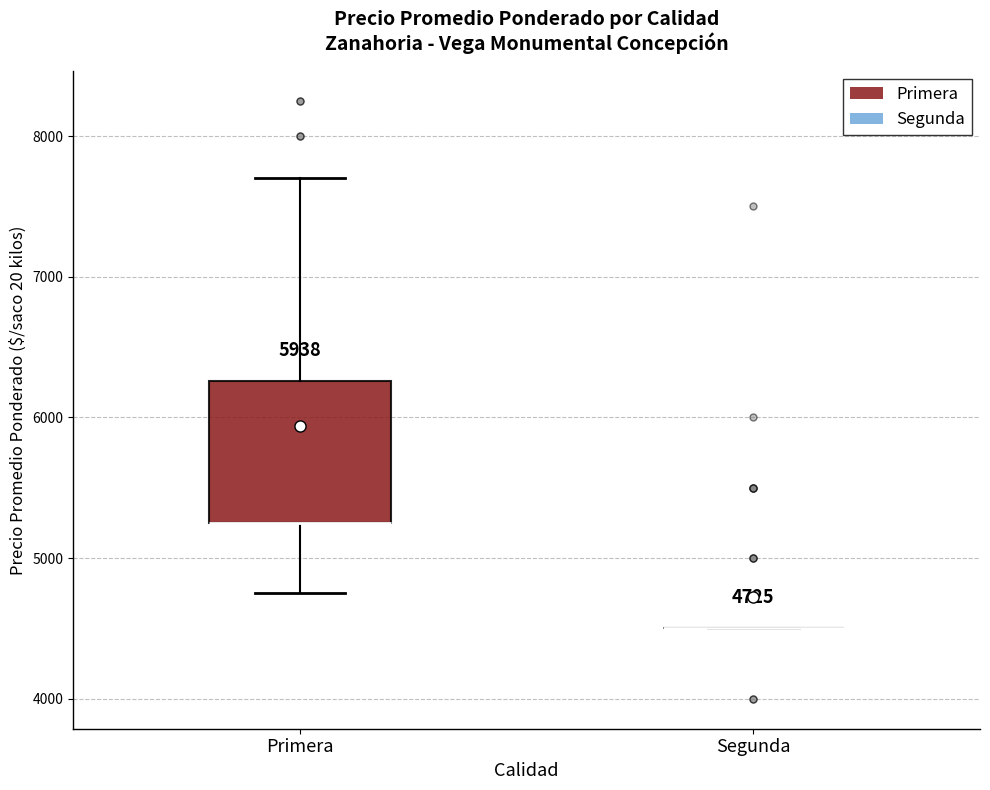

Comparing the boxes themselves (not the whiskers), which one is the tallest?

Primera